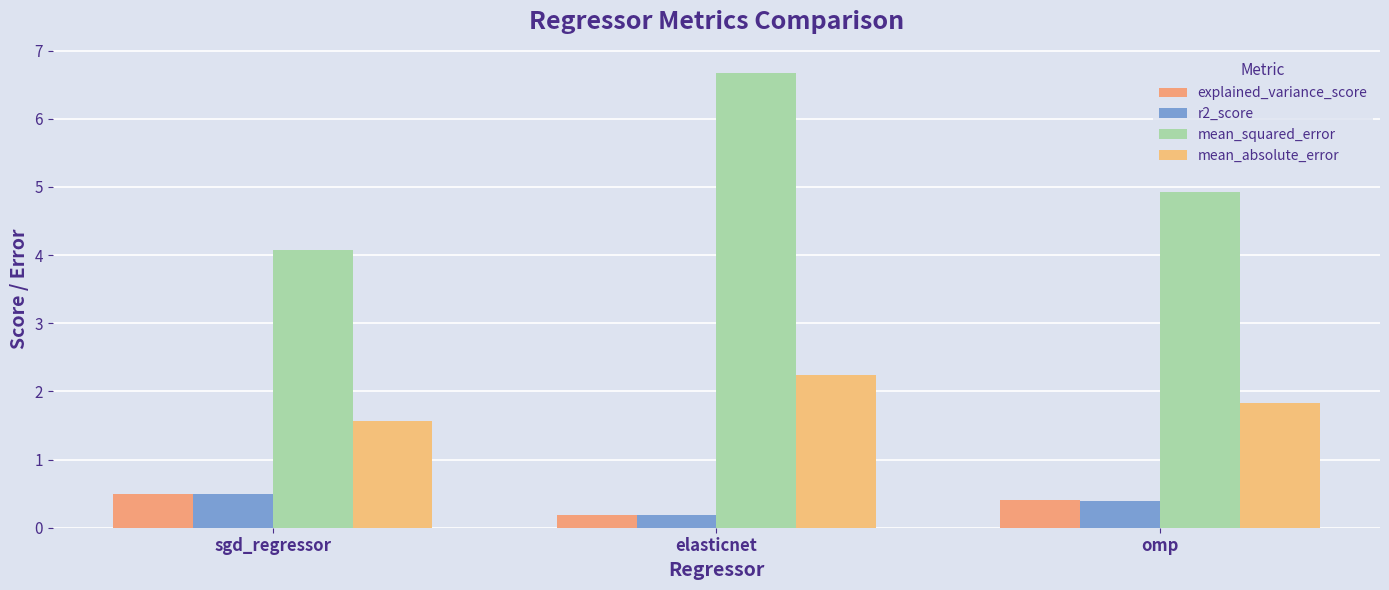

How many data points does each series have?

3